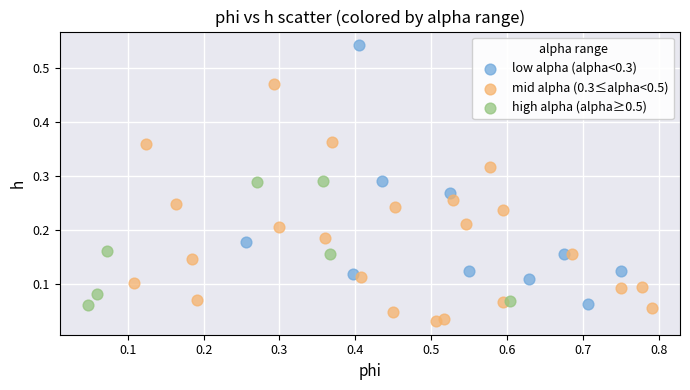

Which series reaches the maximum Y coordinate?

low alpha (alpha<0.3)